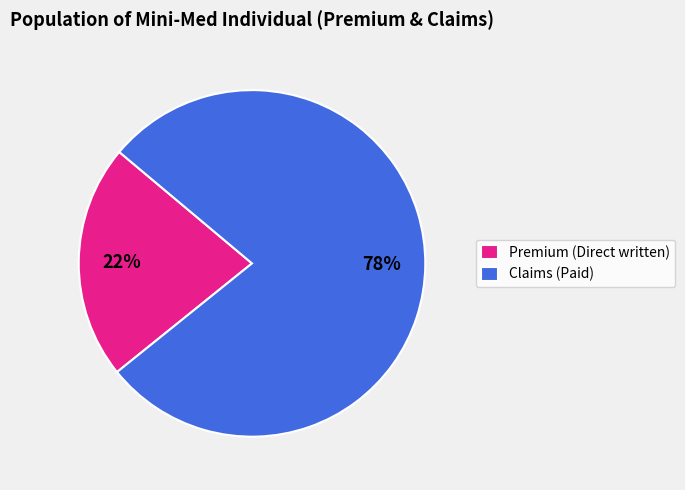

To the nearest percent, what portion does Premium (Direct written) represent?

22%